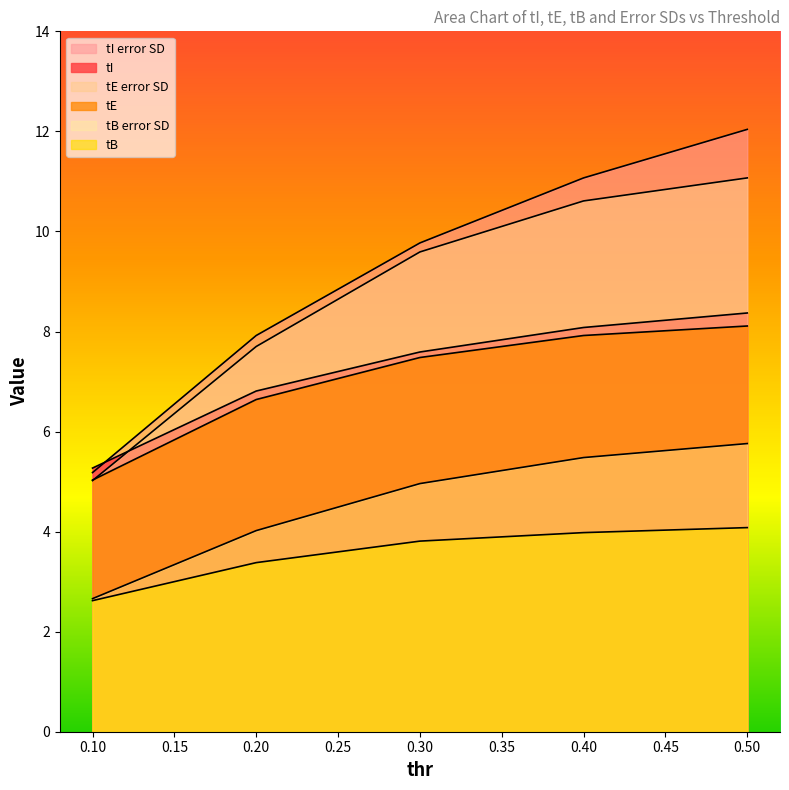

True or false: tB error SD and tE cross at least once.

False